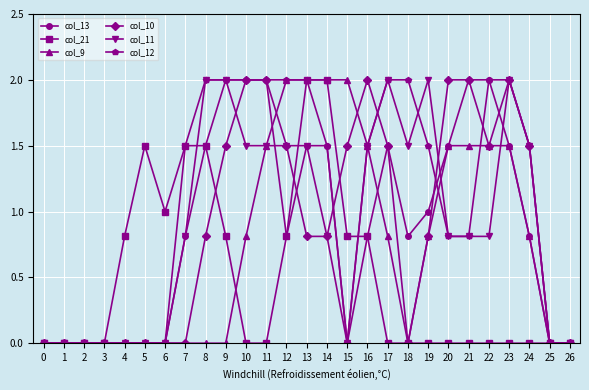

Does the chart display data point markers on the line(s)?

Yes